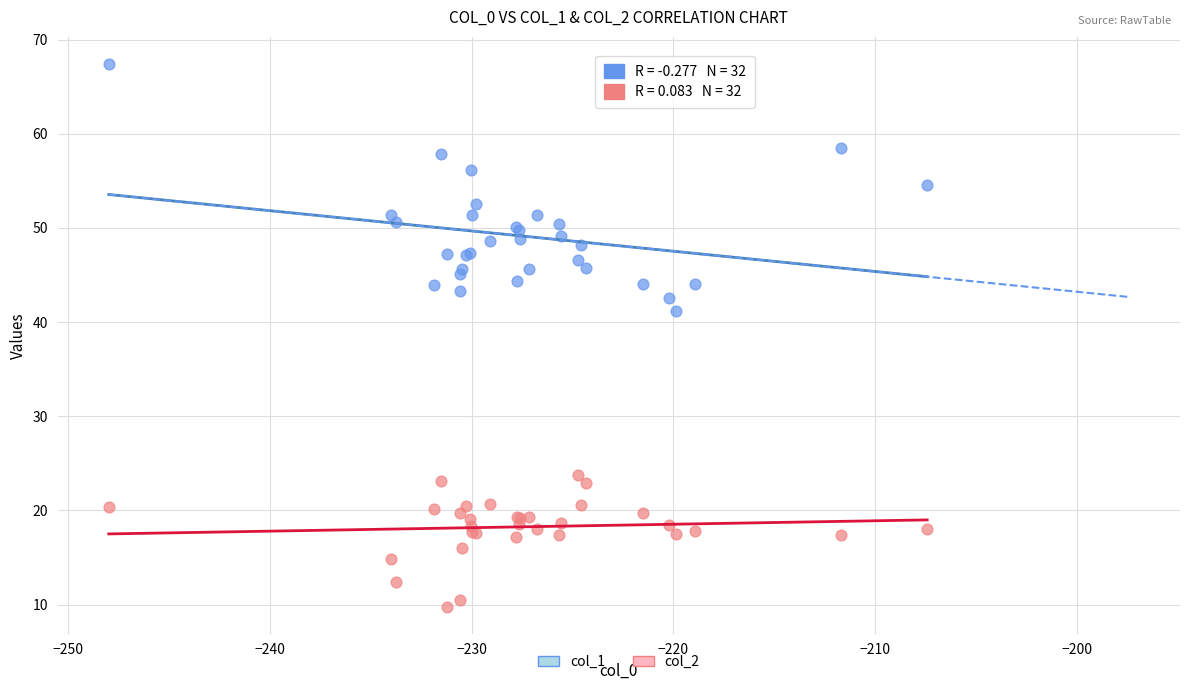

Across all series, what Y value is closest to 38?

41.2